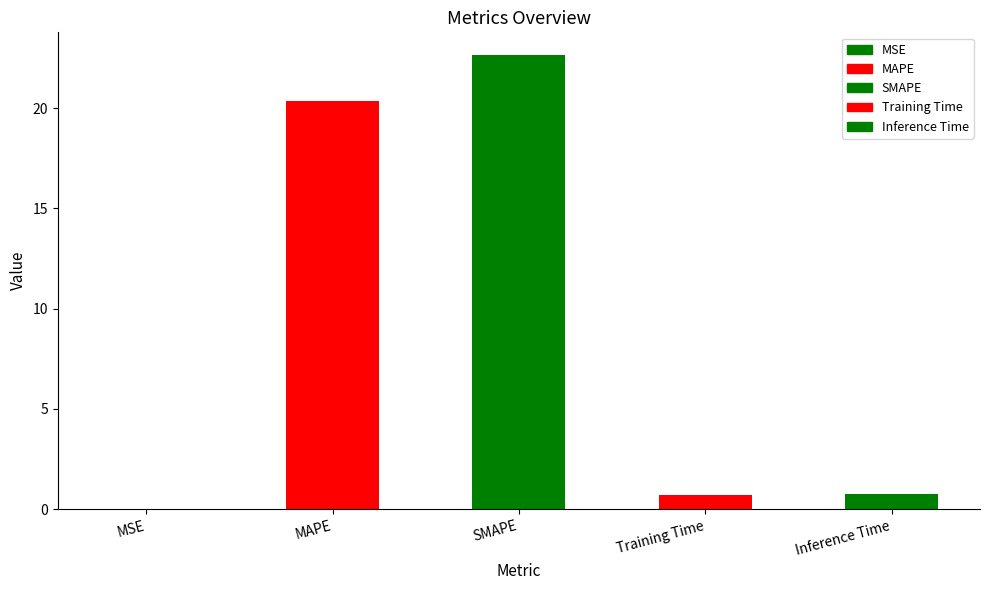

What is the sum of all values?

44.5